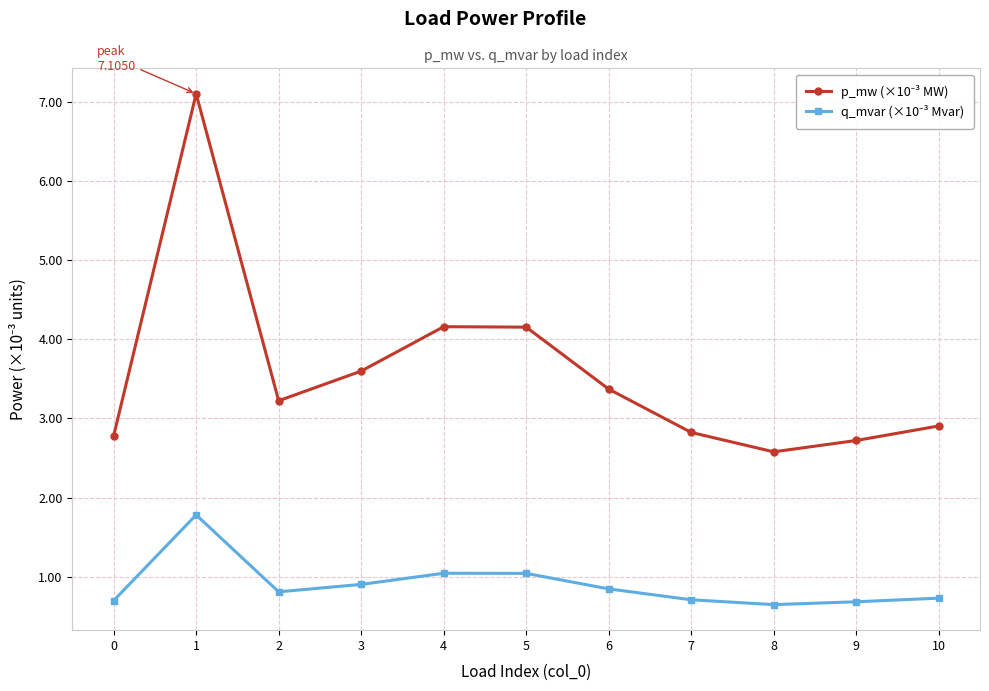

What is the spread (max minus min) of values at 0?

2.1